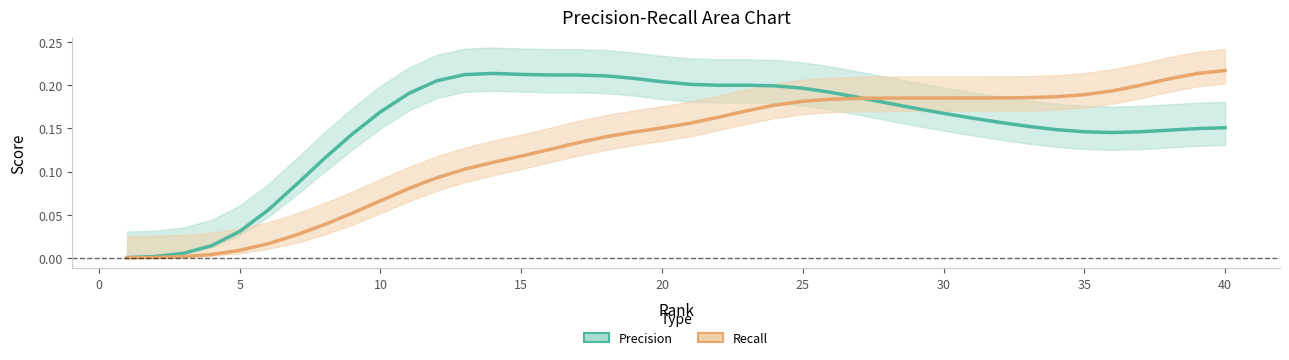

What is the average value of the Recall series?

0.1